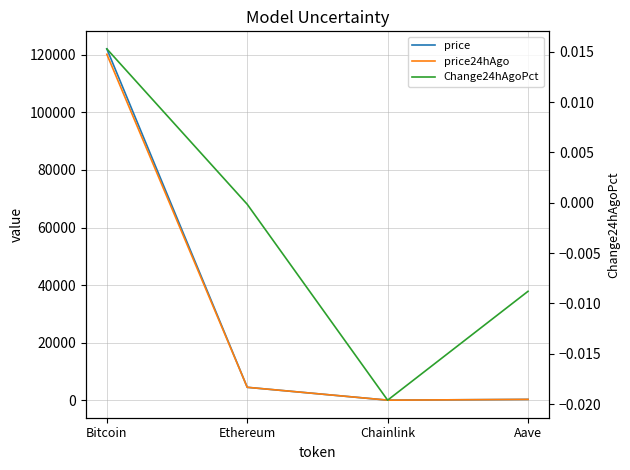

How many positive values does the Change24hAgoPct series have?

1